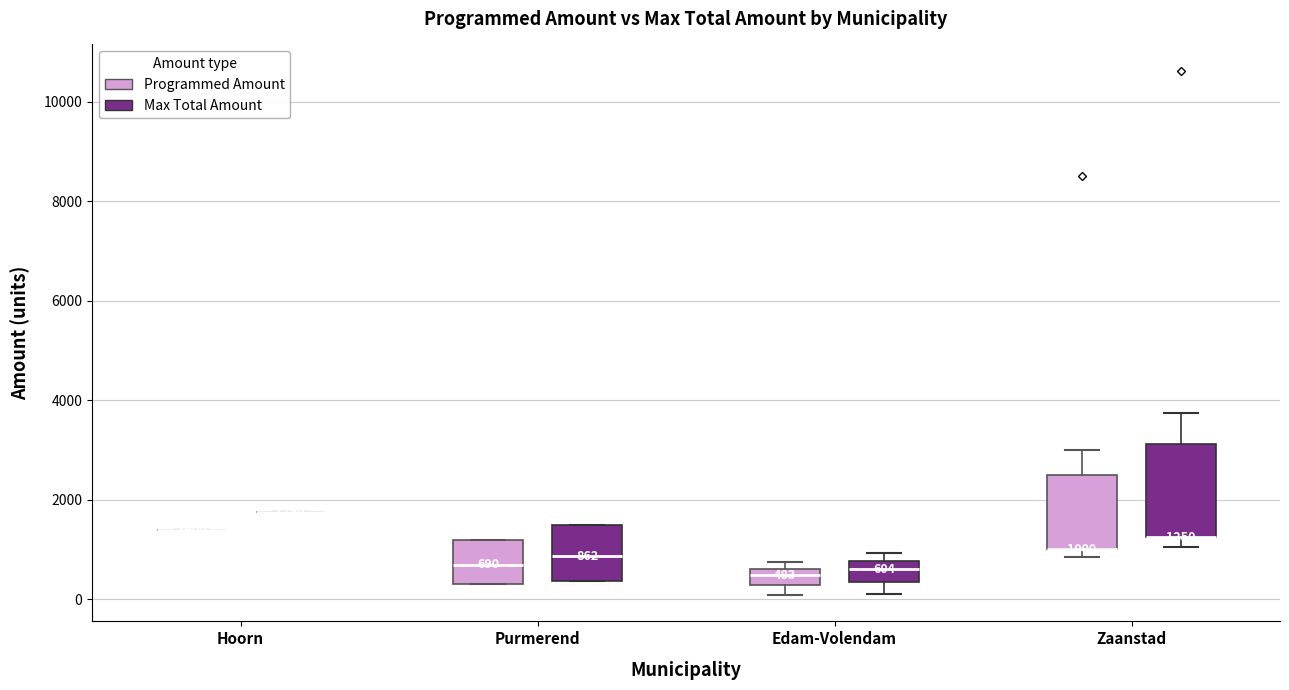

Which box is the tallest, from its lower edge to its upper edge?

Zaanstad (Max Total Amount)